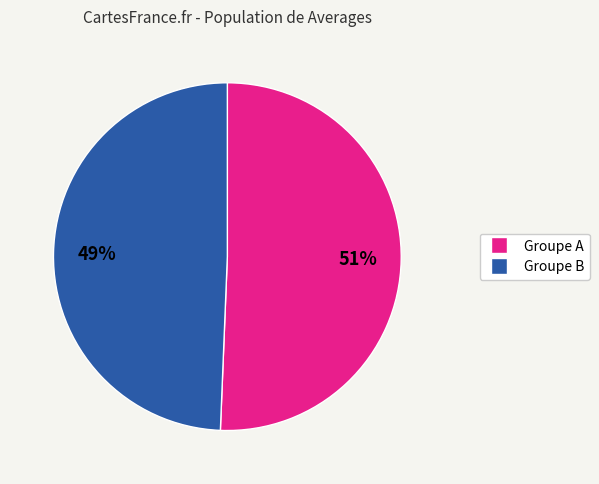

Is there any slice that represents more than half of the pie?

Yes